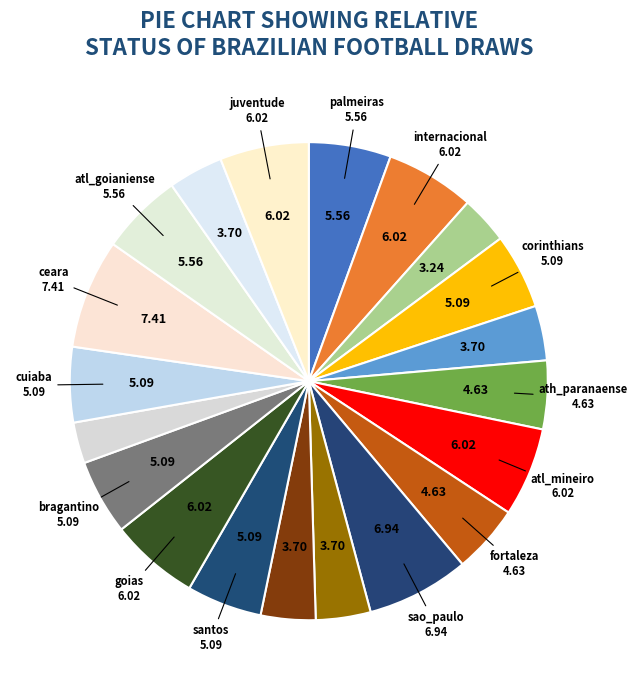

How many segments does this pie chart have?

20